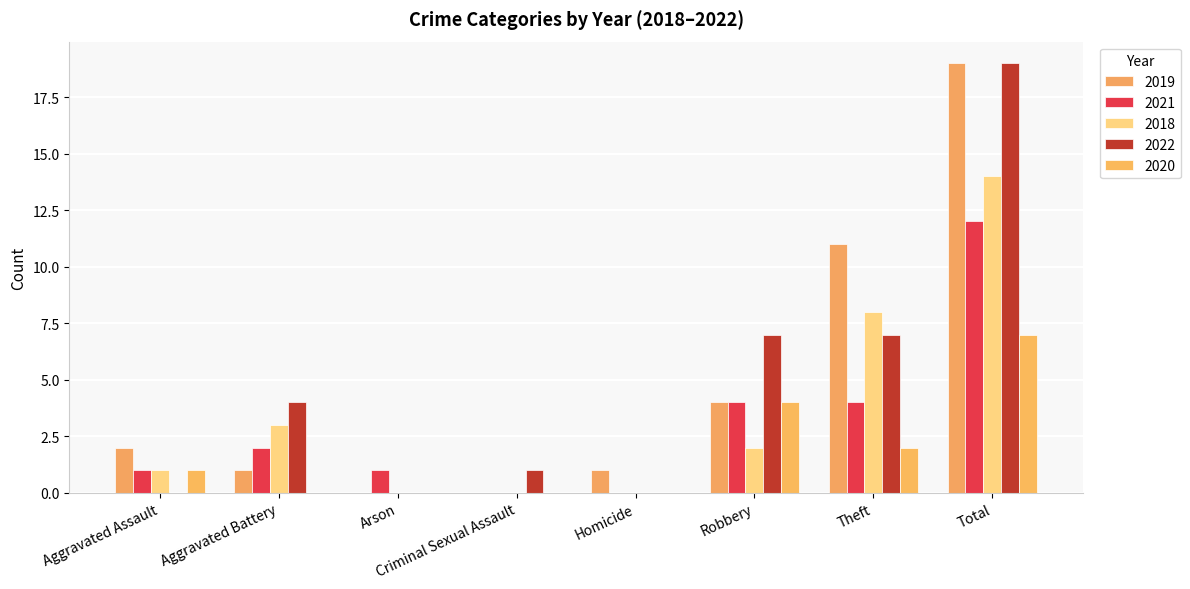

Are the bars horizontal?

No